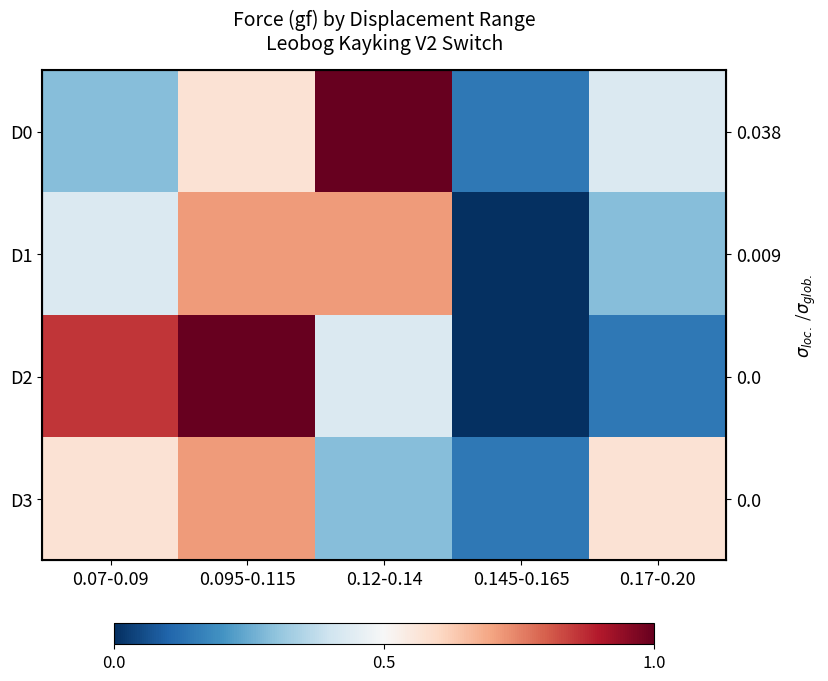

Which series changed the most between 0.07-0.09 and 0.12-0.14?

D0